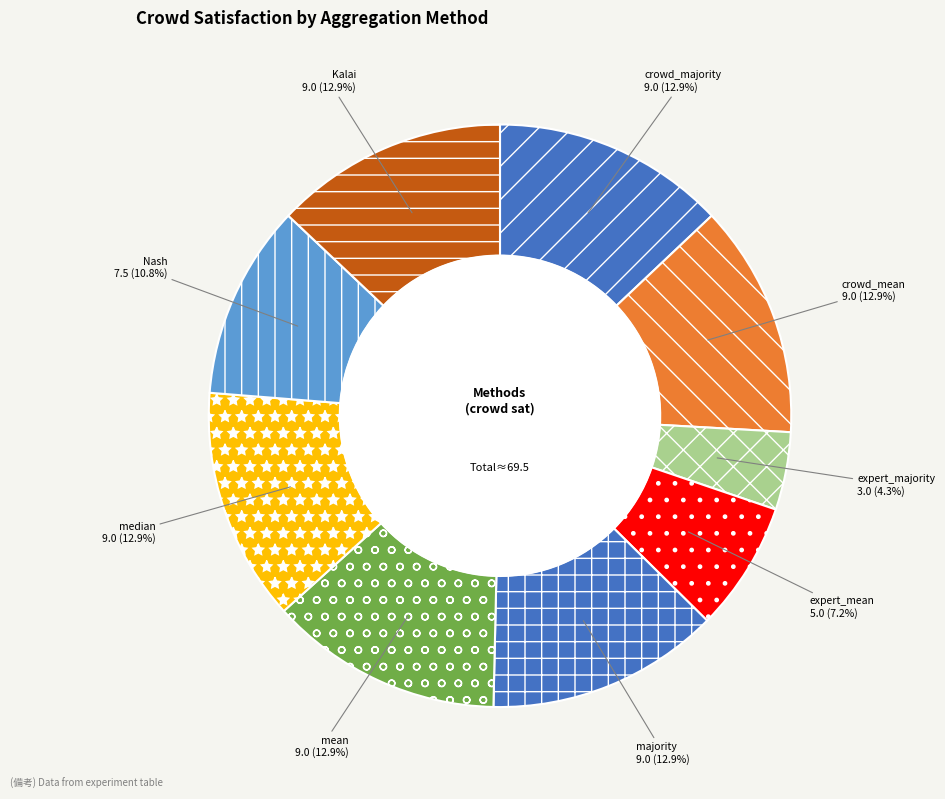

Which slice is the smallest?

expert_majority